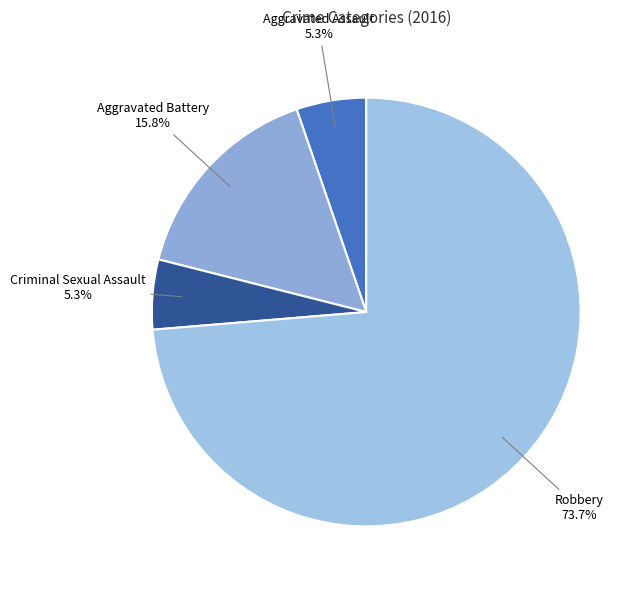

Between Aggravated Assault and Aggravated Battery, which is larger?

Aggravated Battery